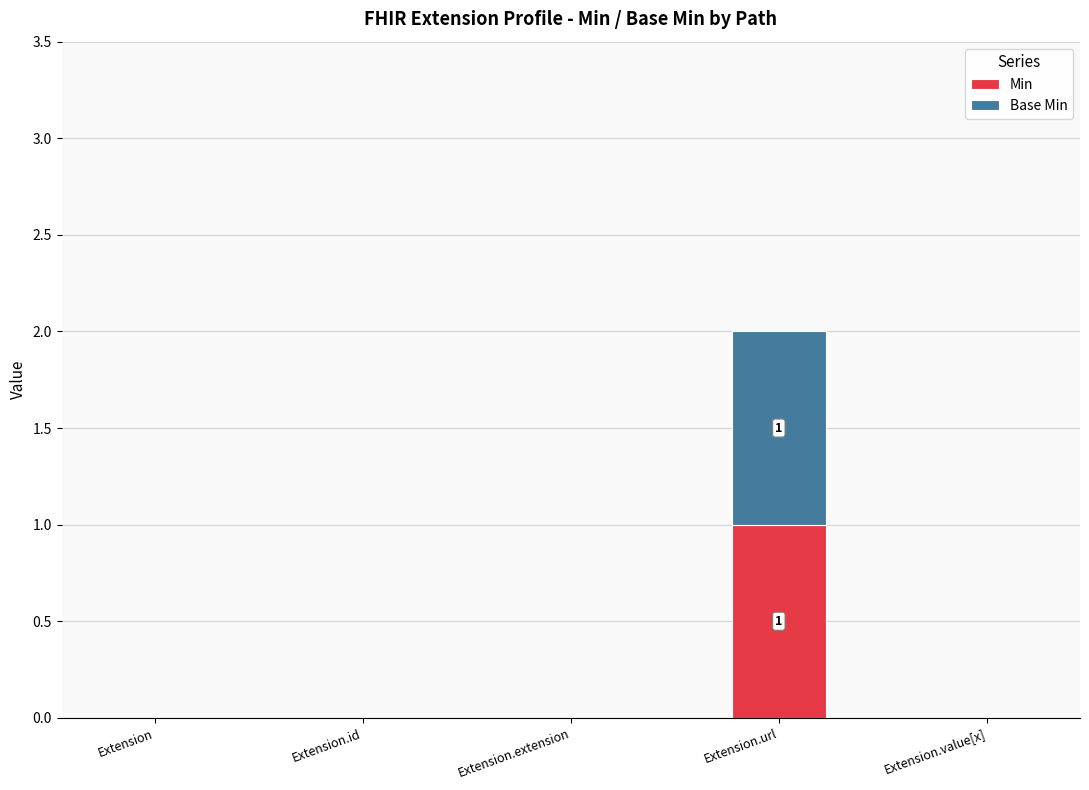

Which category has the highest value in the Min series?

Extension.url